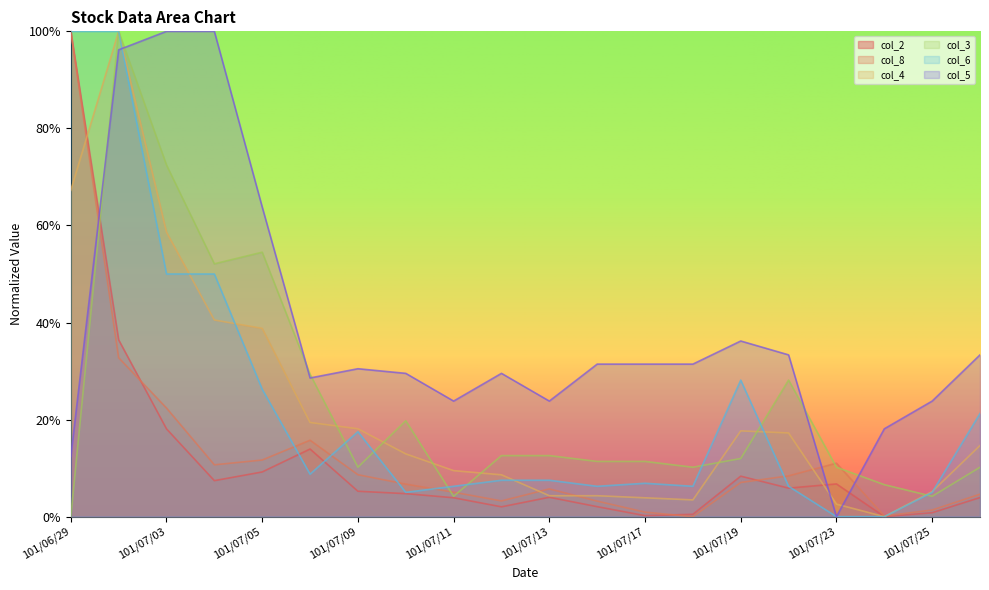

What are all the series names shown in the legend?

col_2, col_8, col_4, col_3, col_6, col_5